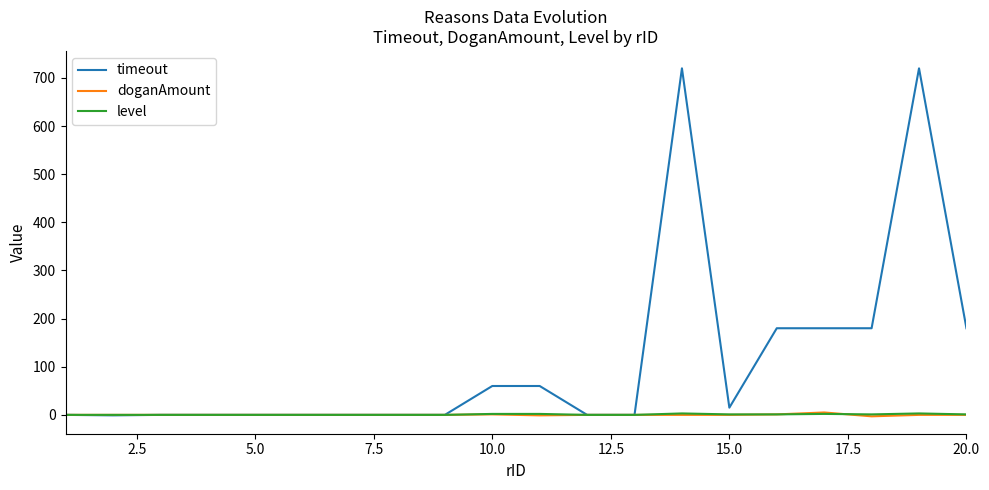

What is the greatest value displayed?

720